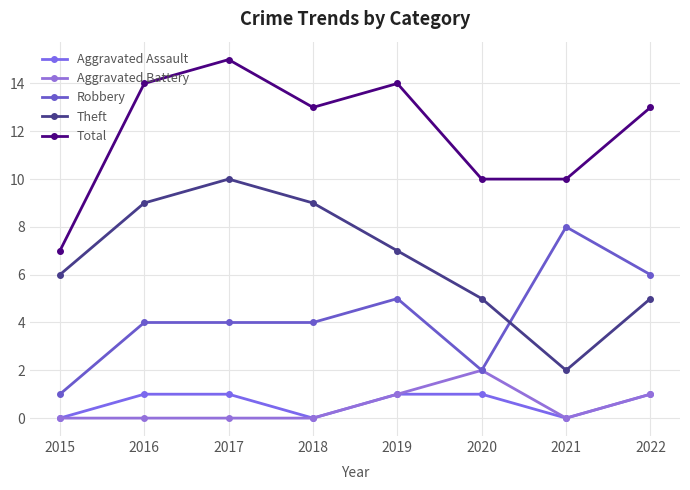

Does the chart display data point markers on the line(s)?

Yes